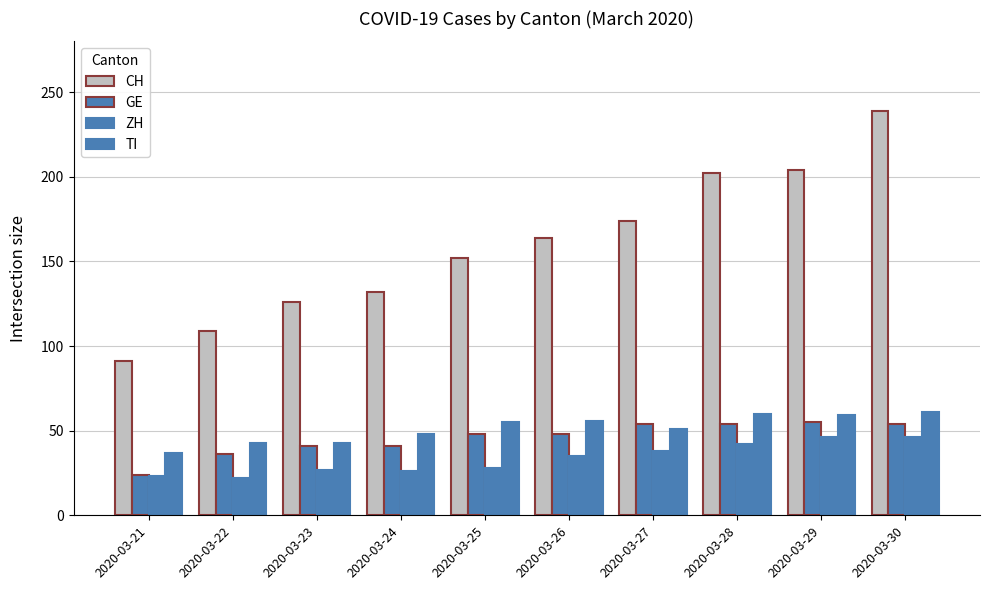

The CH series shows 126 at 2020-03-23. True or false?

True